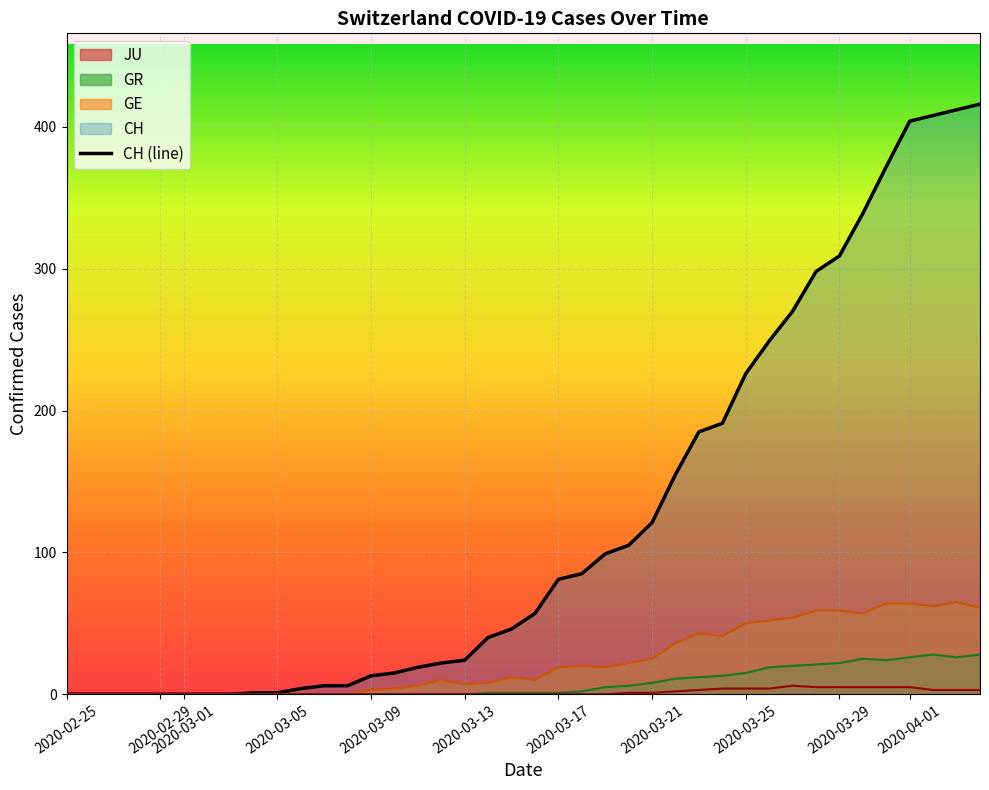

Count the number of categories in the chart.

40